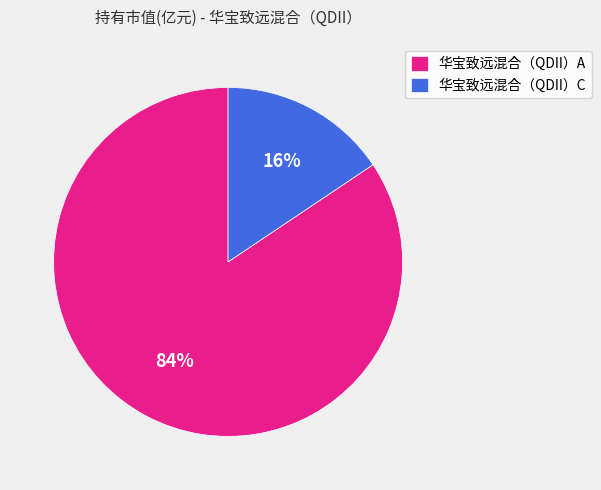

How many slices are in this pie chart?

2